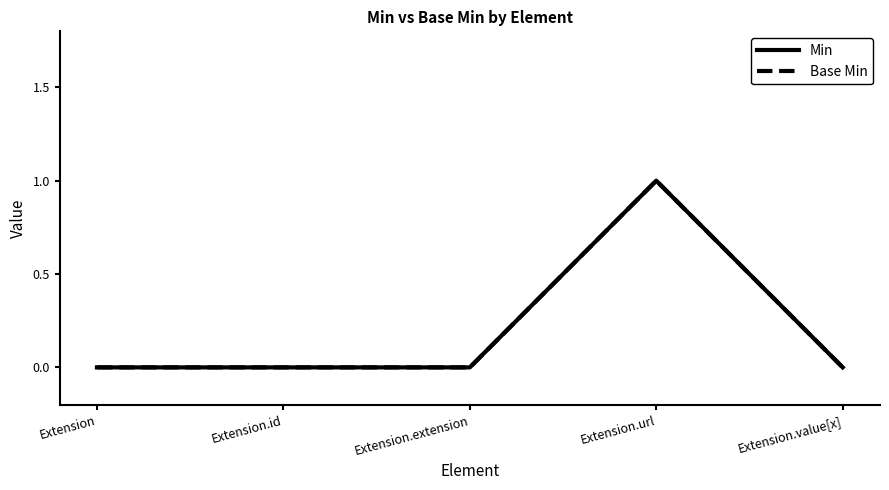

Is this an area chart (filled region under the line)?

No